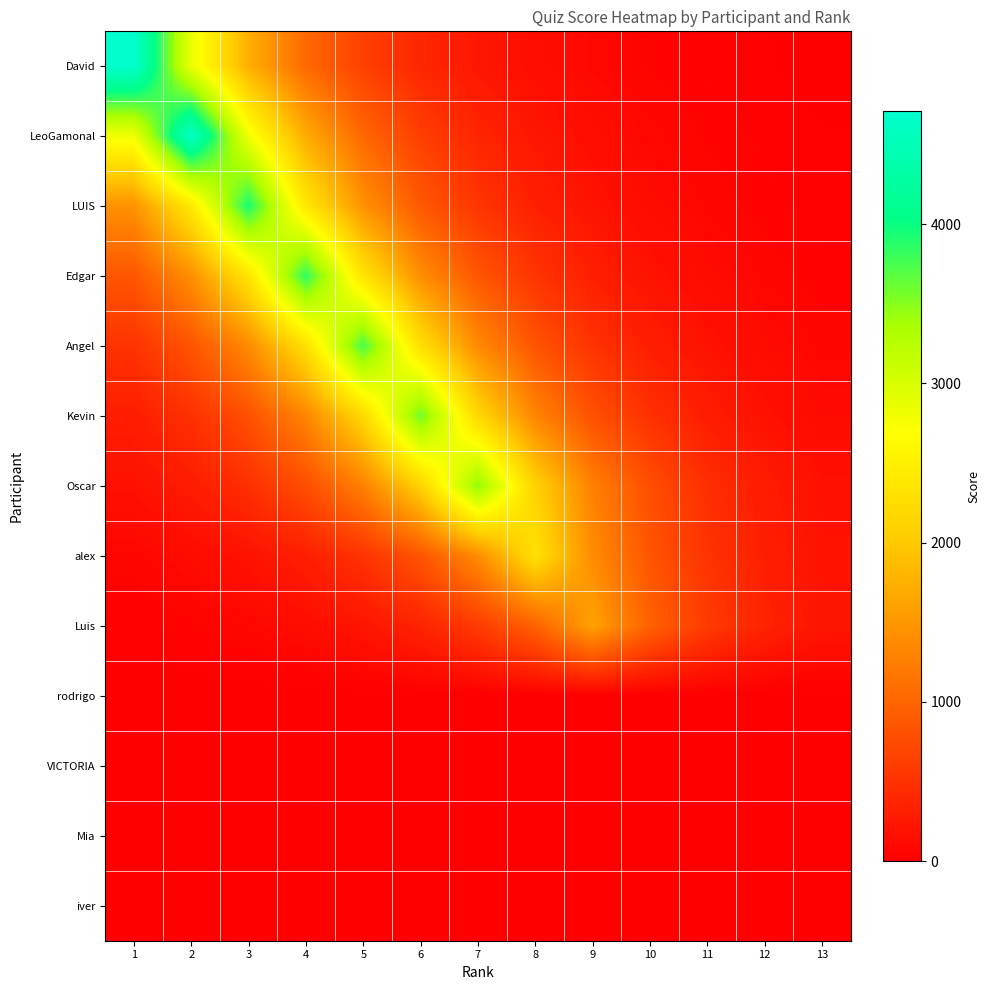

Reading left to right, transcribe all the data shown in this chart.

David: 1=4710.0	2=2856.8	3=1732.7	4=1050.9	5=637.4	6=386.6	7=234.5	8=142.2	9=86.3	10=52.3	11=31.7	12=19.2	13=11.7
LeoGamonal: 1=2802.2	2=4620.0	3=2802.2	4=1699.6	5=1030.9	6=625.2	7=379.2	8=230.0	9=139.5	10=84.6	11=51.3	12=31.1	13=18.9
LUIS: 1=1449.4	2=2389.7	3=3940.0	4=2389.7	5=1449.4	6=879.1	7=533.2	8=323.4	9=196.2	10=119.0	11=72.2	12=43.8	13=26.5
Edgar: 1=859.1	2=1416.3	3=2335.1	4=3850.0	5=2335.1	6=1416.3	7=859.1	8=521.0	9=316.0	10=191.7	11=116.3	12=70.5	13=42.8
Angel: 1=507.5	2=836.7	3=1379.5	4=2274.5	5=3750.0	6=2274.5	7=1379.5	8=836.7	9=507.5	10=307.8	11=186.7	12=113.2	13=68.7
Kevin: 1=295.5	2=487.2	3=803.3	4=1324.4	5=2183.5	6=3600.0	7=2183.5	8=1324.4	9=803.3	10=487.2	11=295.5	12=179.2	13=108.7
Oscar: 1=172.8	2=284.8	3=469.6	4=774.3	5=1276.5	6=2104.7	7=3470.0	8=2104.7	9=1276.5	10=774.3	11=469.6	12=284.8	13=172.8
alex: 1=69.2	2=114.0	3=188.0	4=309.9	5=511.0	6=842.4	7=1389.0	8=2290.0	9=1389.0	10=842.4	11=511.0	12=309.9	13=188.0
Luis: 1=29.3	2=48.3	3=79.7	4=131.3	5=216.5	6=357.0	7=588.6	8=970.4	9=1600.0	10=970.4	11=588.6	12=357.0	13=216.5
rodrigo: 1=0.0	2=0.0	3=0.0	4=0.0	5=0.0	6=0.0	7=0.0	8=0.0	9=0.0	10=0.0	11=0.0	12=0.0	13=0.0
VICTORIA: 1=0.0	2=0.0	3=0.0	4=0.0	5=0.0	6=0.0	7=0.0	8=0.0	9=0.0	10=0.0	11=0.0	12=0.0	13=0.0
Mia: 1=0.0	2=0.0	3=0.0	4=0.0	5=0.0	6=0.0	7=0.0	8=0.0	9=0.0	10=0.0	11=0.0	12=0.0	13=0.0
iver: 1=0.0	2=0.0	3=0.0	4=0.0	5=0.0	6=0.0	7=0.0	8=0.0	9=0.0	10=0.0	11=0.0	12=0.0	13=0.0